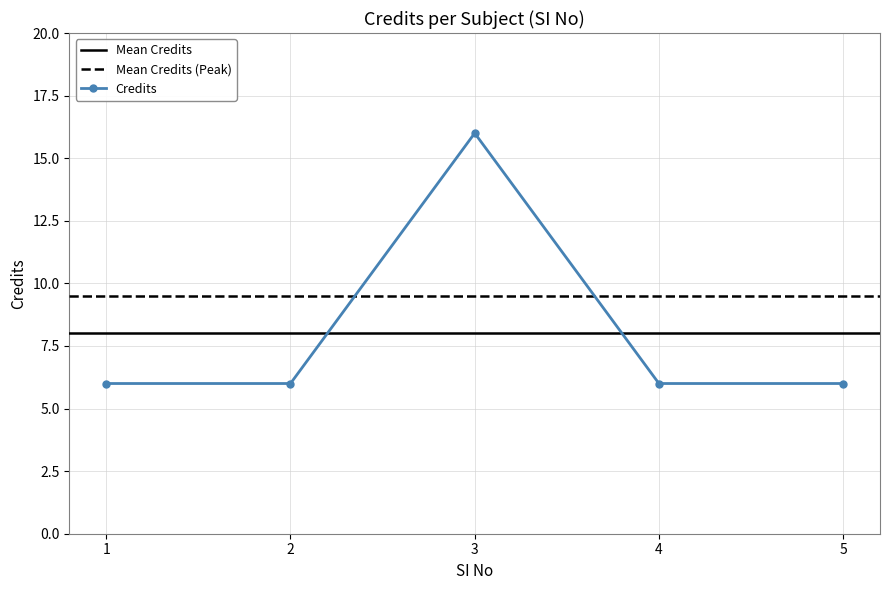

True or false: Credits has more than 0 points higher than both neighbors.

True